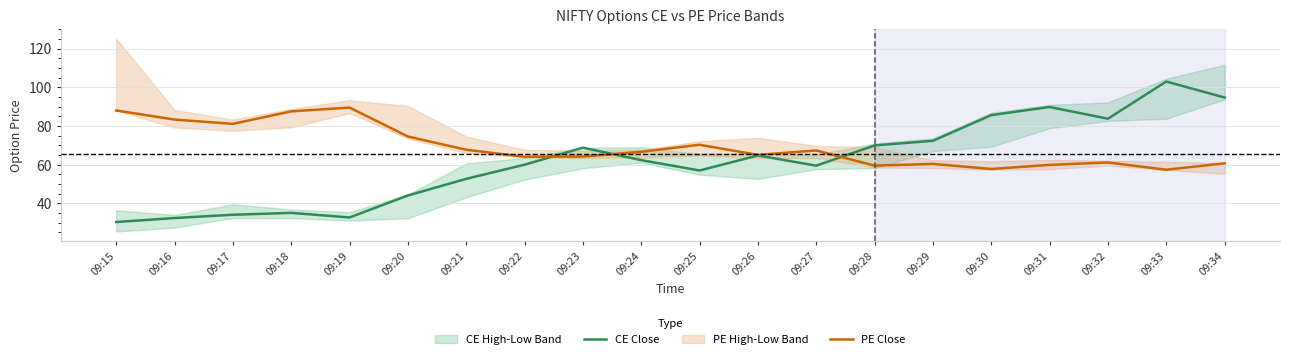

Rank the series by their maximum value, from lowest to highest.

PE Close, CE Close